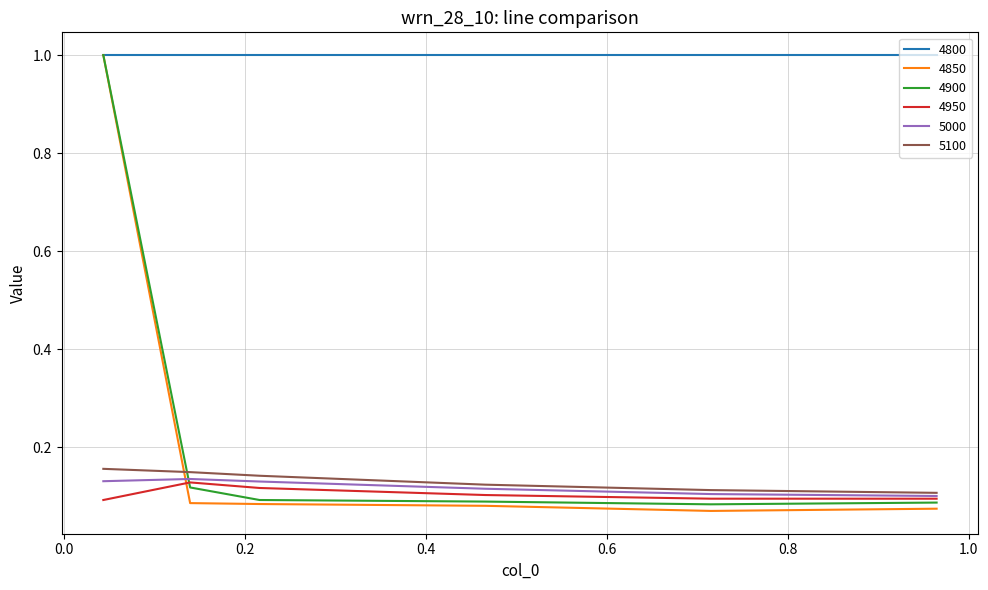

What is the greatest value displayed?

1.0